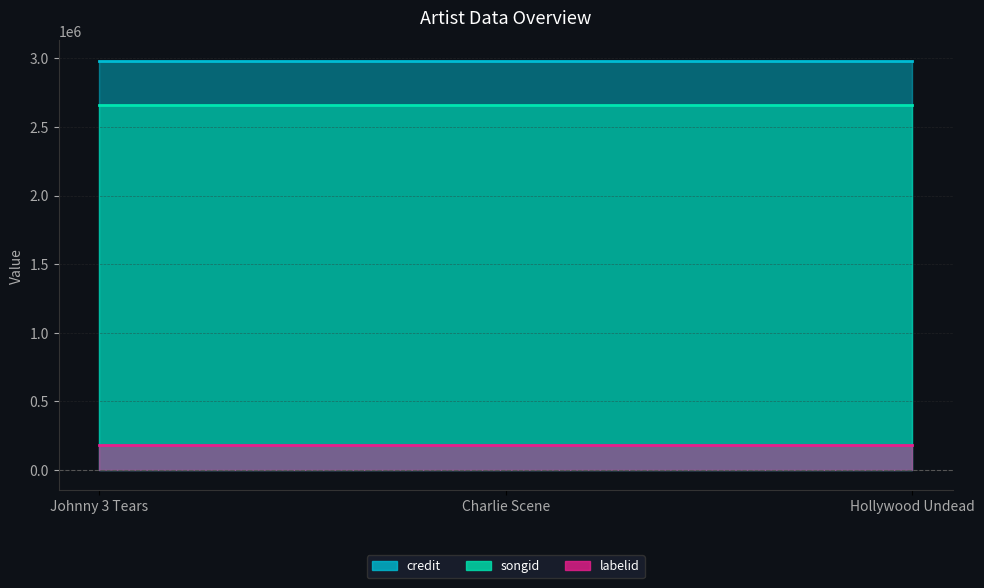

Reading left to right, list all the values displayed in this chart.

credit: 2983140	2983140	2983140
songid: 2663468	2663468	2663468
labelid: 183211	183211	183211